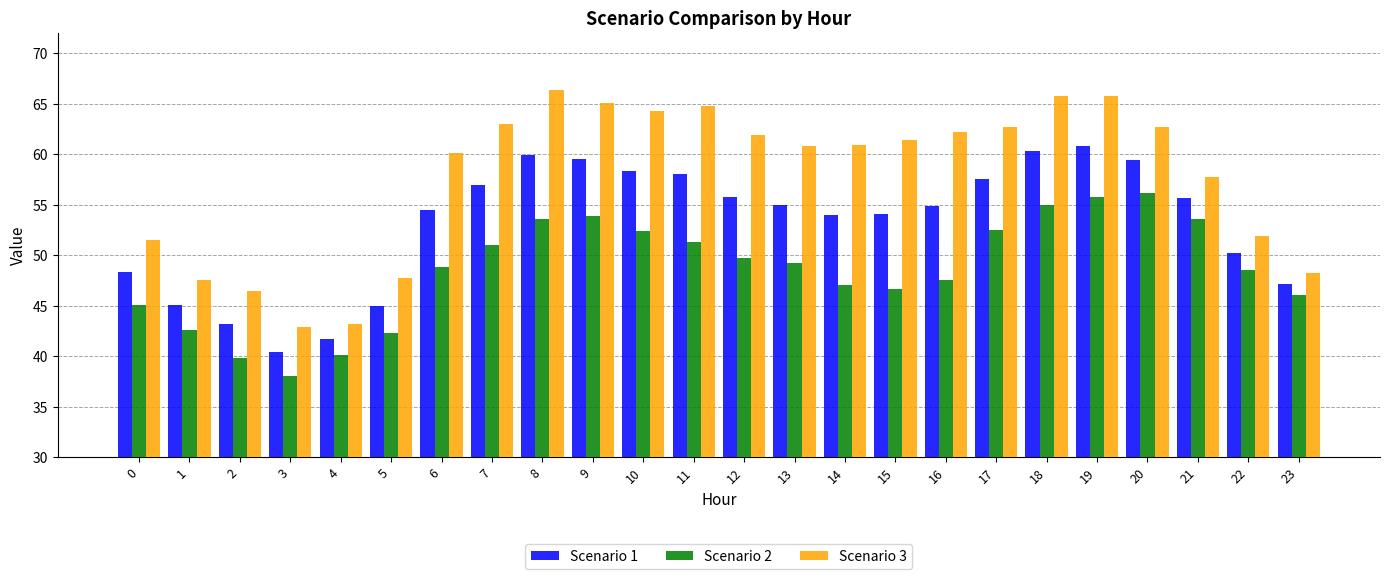

What is the value of the Scenario 3 bar at the 23rd from the left?

51.9